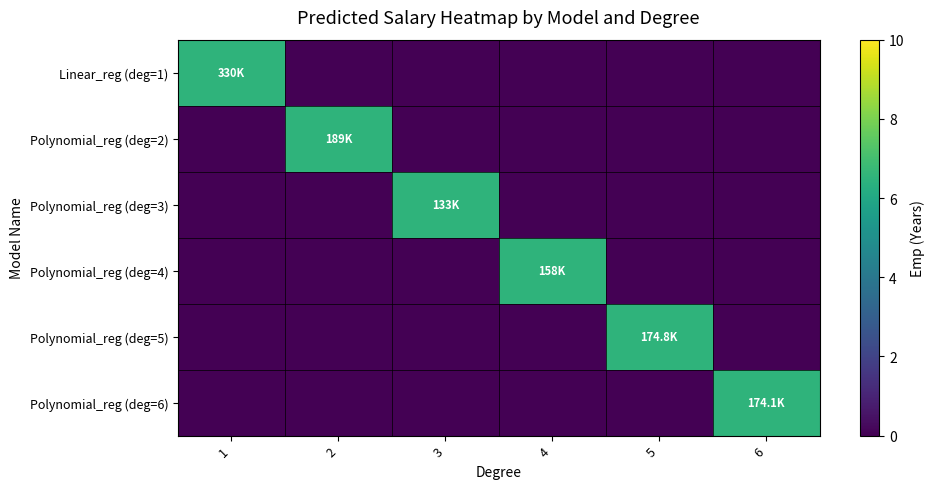

Reading left to right, list all the values displayed in this chart.

Linear_reg (deg=1): 1=6.5	2=0.0	3=0.0	4=0.0	5=0.0	6=0.0
Polynomial_reg (deg=2): 1=0.0	2=6.5	3=0.0	4=0.0	5=0.0	6=0.0
Polynomial_reg (deg=3): 1=0.0	2=0.0	3=6.5	4=0.0	5=0.0	6=0.0
Polynomial_reg (deg=4): 1=0.0	2=0.0	3=0.0	4=6.5	5=0.0	6=0.0
Polynomial_reg (deg=5): 1=0.0	2=0.0	3=0.0	4=0.0	5=6.5	6=0.0
Polynomial_reg (deg=6): 1=0.0	2=0.0	3=0.0	4=0.0	5=0.0	6=6.5